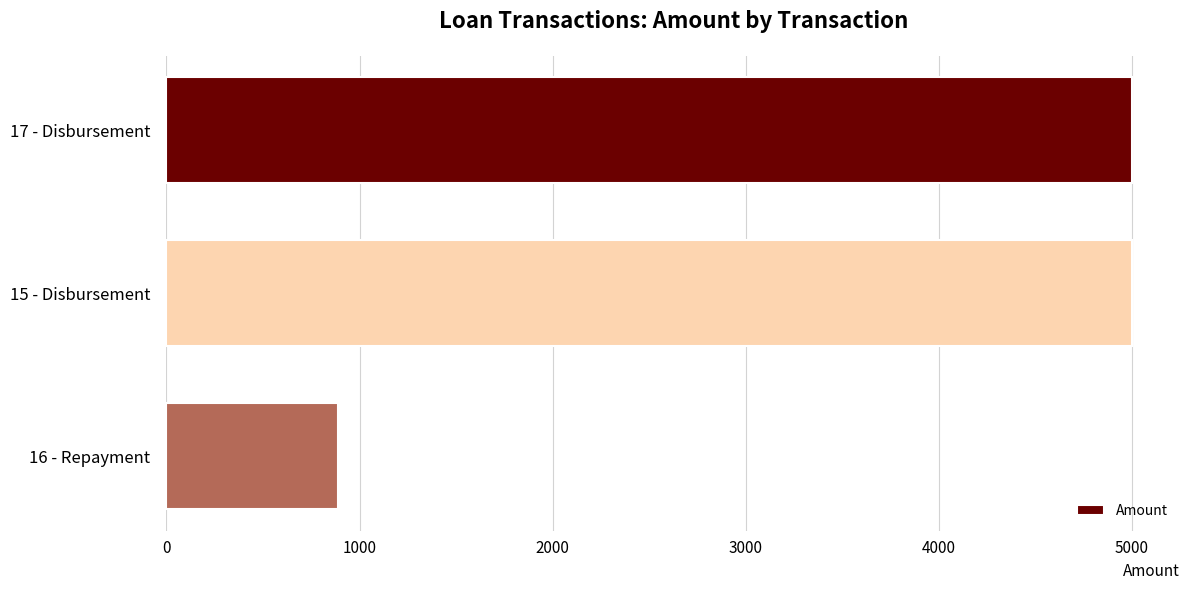

Is it true that the value at 16 - Repayment is 887.7?

True